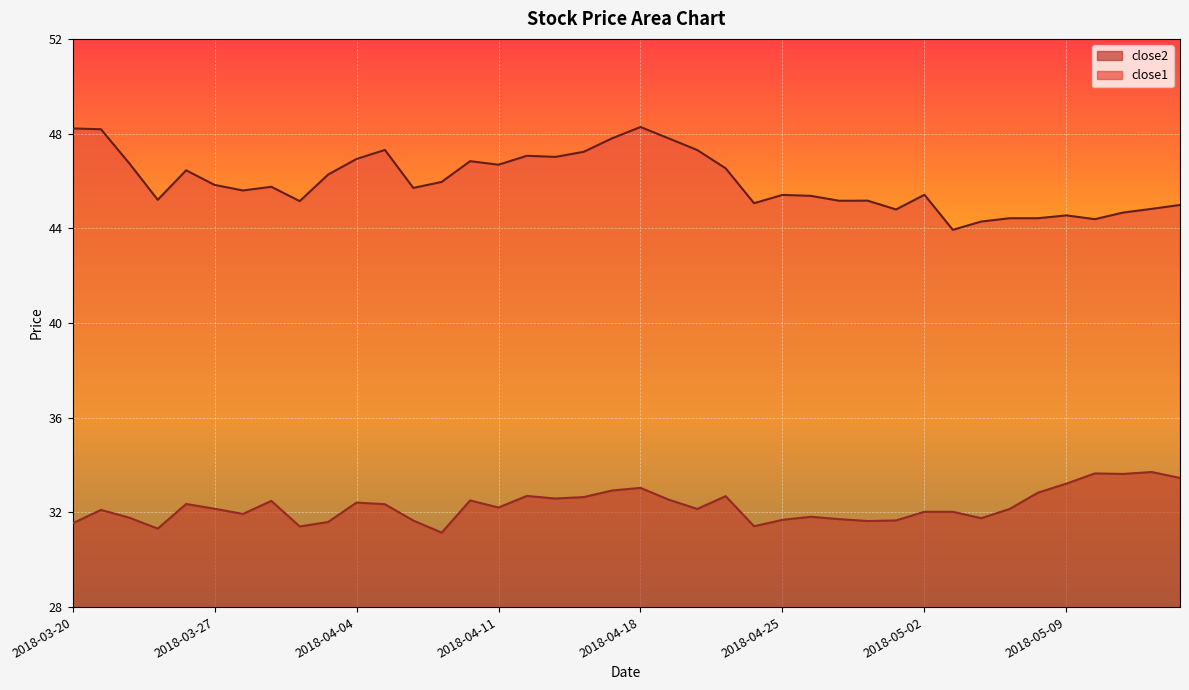

At which category is the sum across all series the highest?

2018-04-18